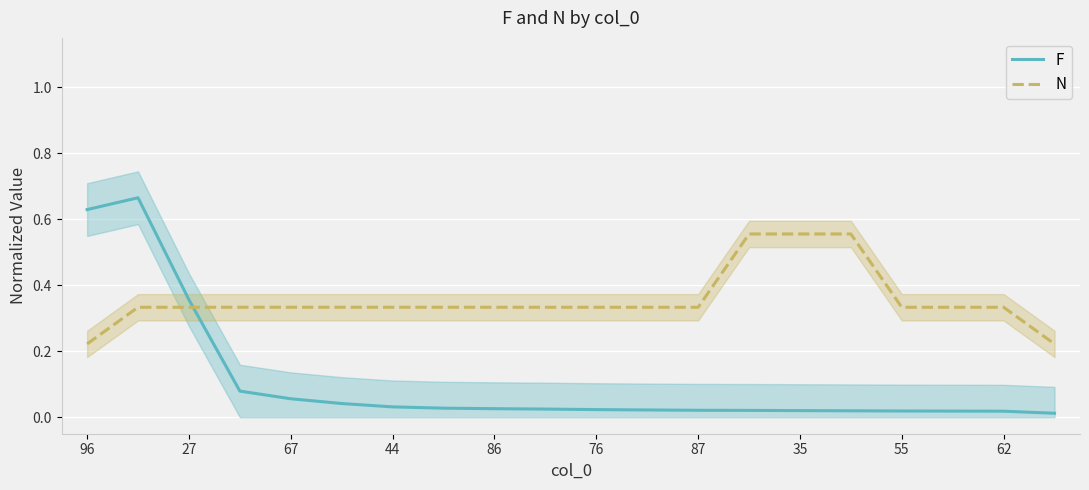

True or false: N has more than 2 points higher than both neighbors.

False